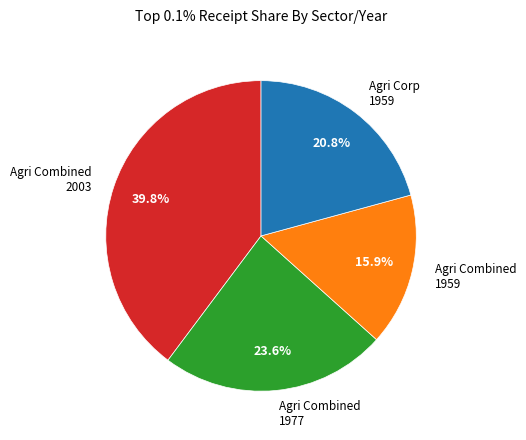

To the nearest percent, what is the average slice percentage?

25%